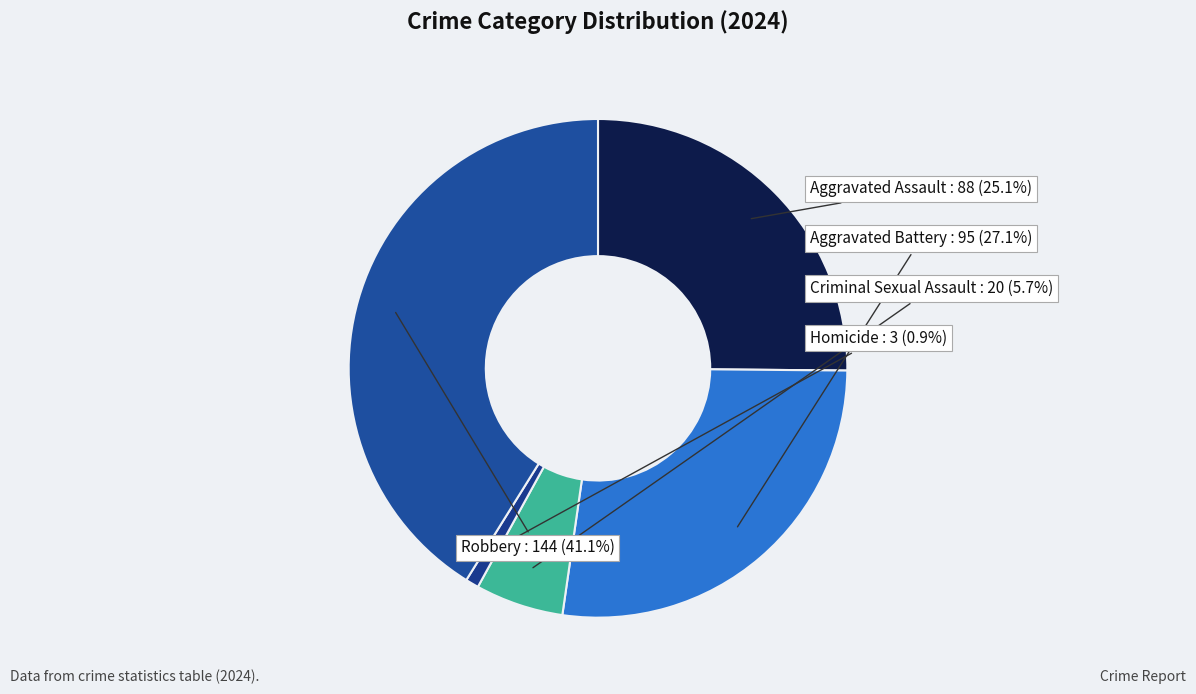

Count the number of slices in the pie.

5